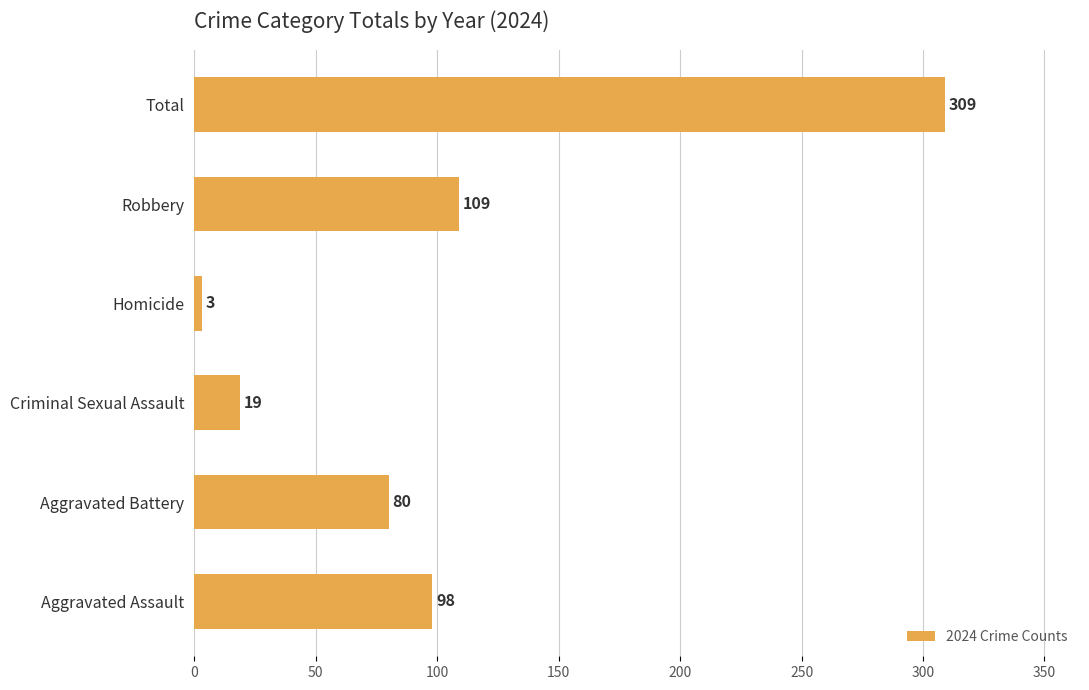

Is it true that the value at Robbery is 195?

False